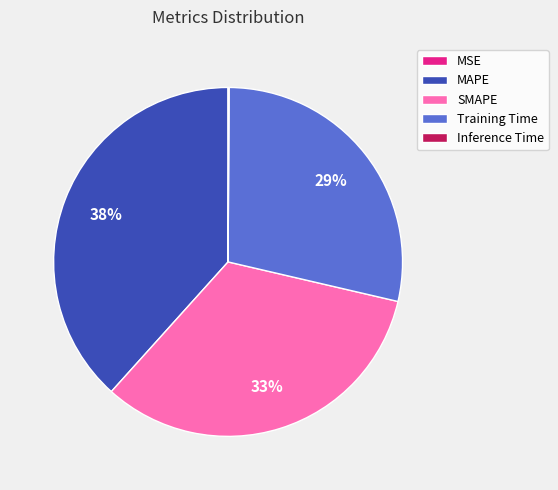

Which slice is the largest?

MAPE